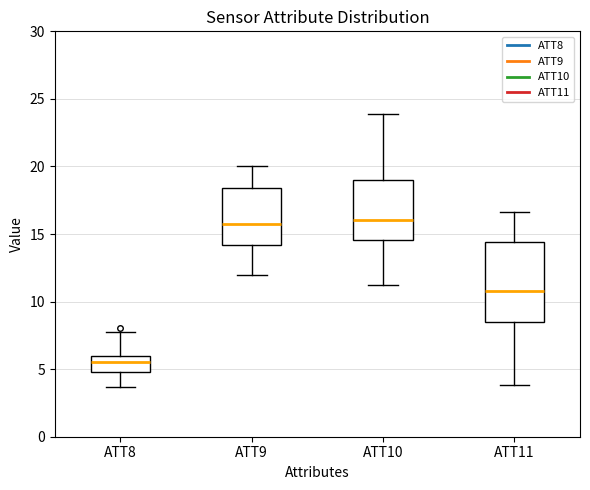

Reading left to right, transcribe this box plot: for each box, give where its median line is, the range the box spans, and where its two whiskers end, as read against the y-axis. The values are not printed on the chart, so give them approximately, as read against the axis.

ATT8: median 5.5, box 5.0 to 6.0, whiskers 3.5 to 7.5
ATT9: median 15.5, box 14.0 to 18.5, whiskers 12.0 to 20.0
ATT10: median 16.0, box 14.5 to 19.0, whiskers 11.0 to 24.0
ATT11: median 11.0, box 8.5 to 14.5, whiskers 4.0 to 16.5